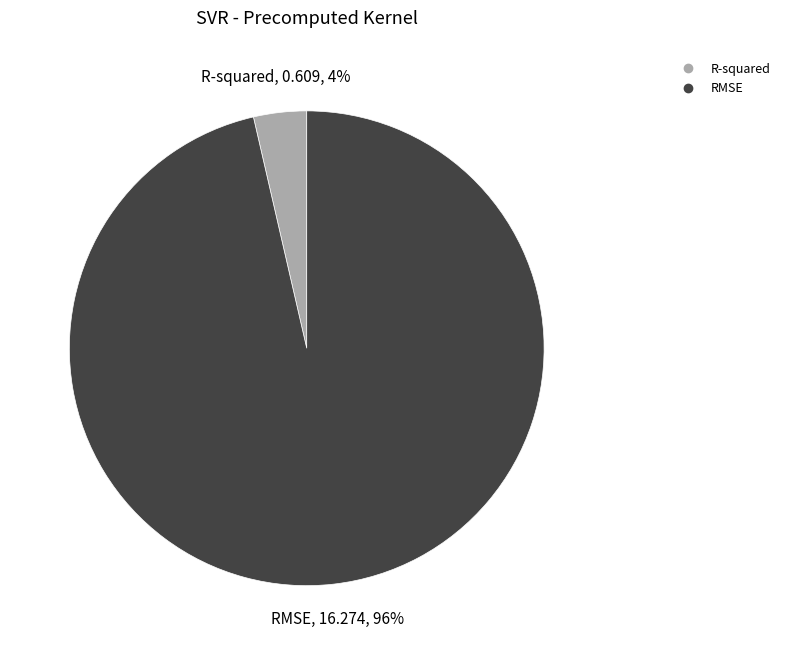

Which slice is the smallest?

R-squared